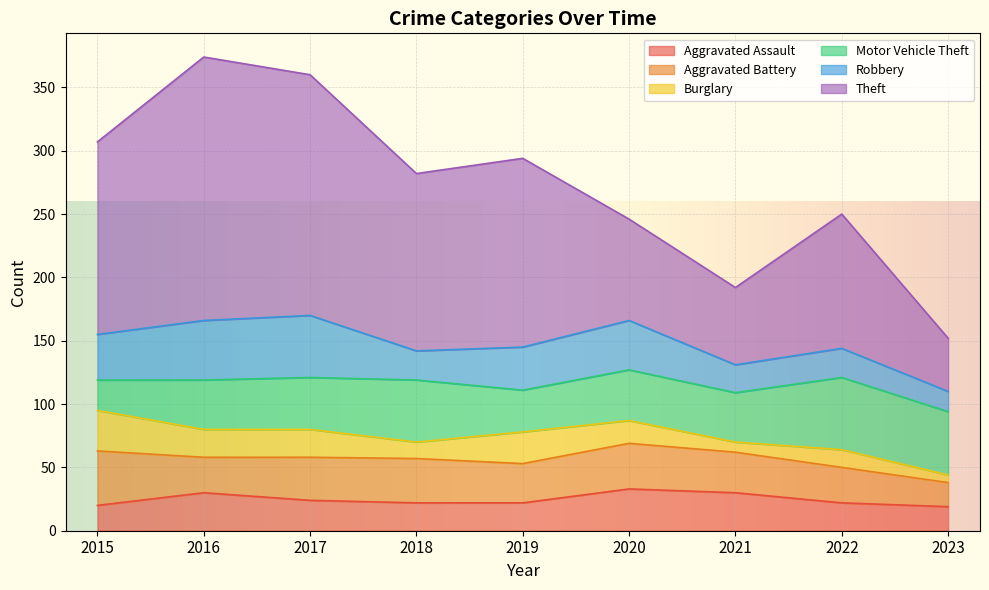

True or false: Burglary has a value of 32 at 2015.

True